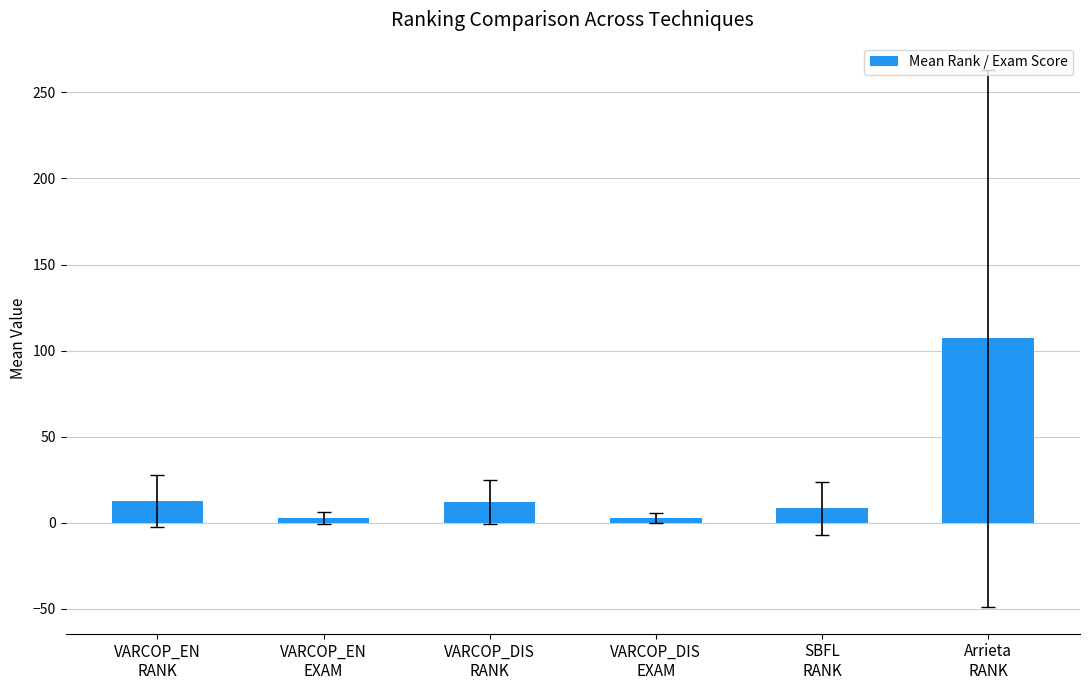

What is the change in value from VARCOP_DIS
EXAM to SBFL
RANK?

+5.8